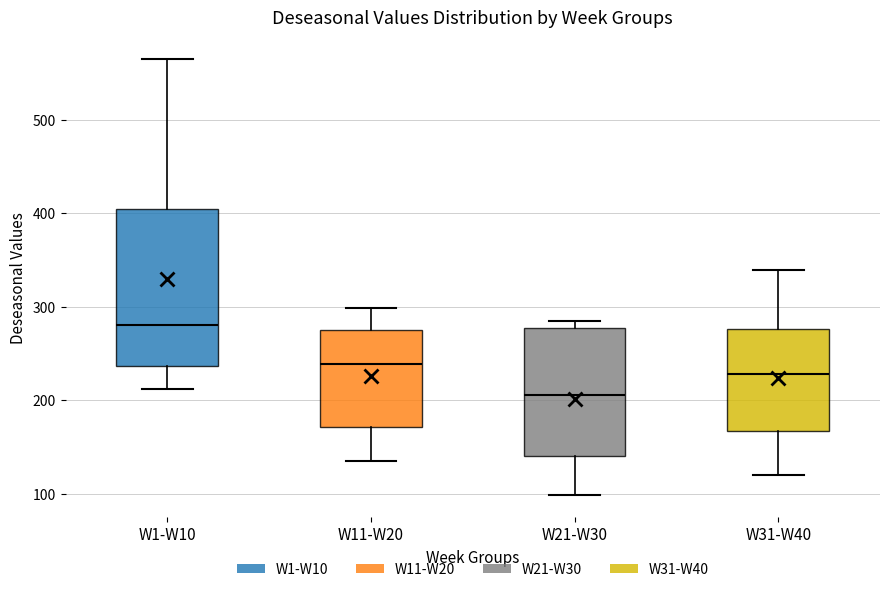

Which box's median line is the lowest?

W21-W30